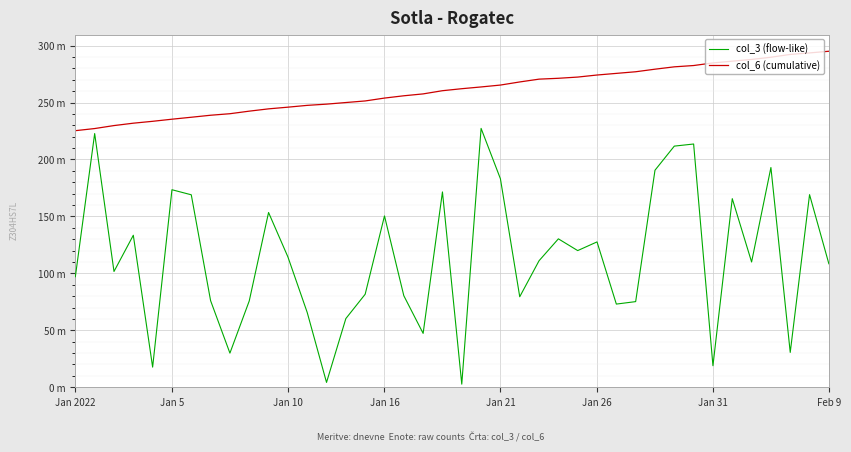

Does the chart display data point markers on the line(s)?

No